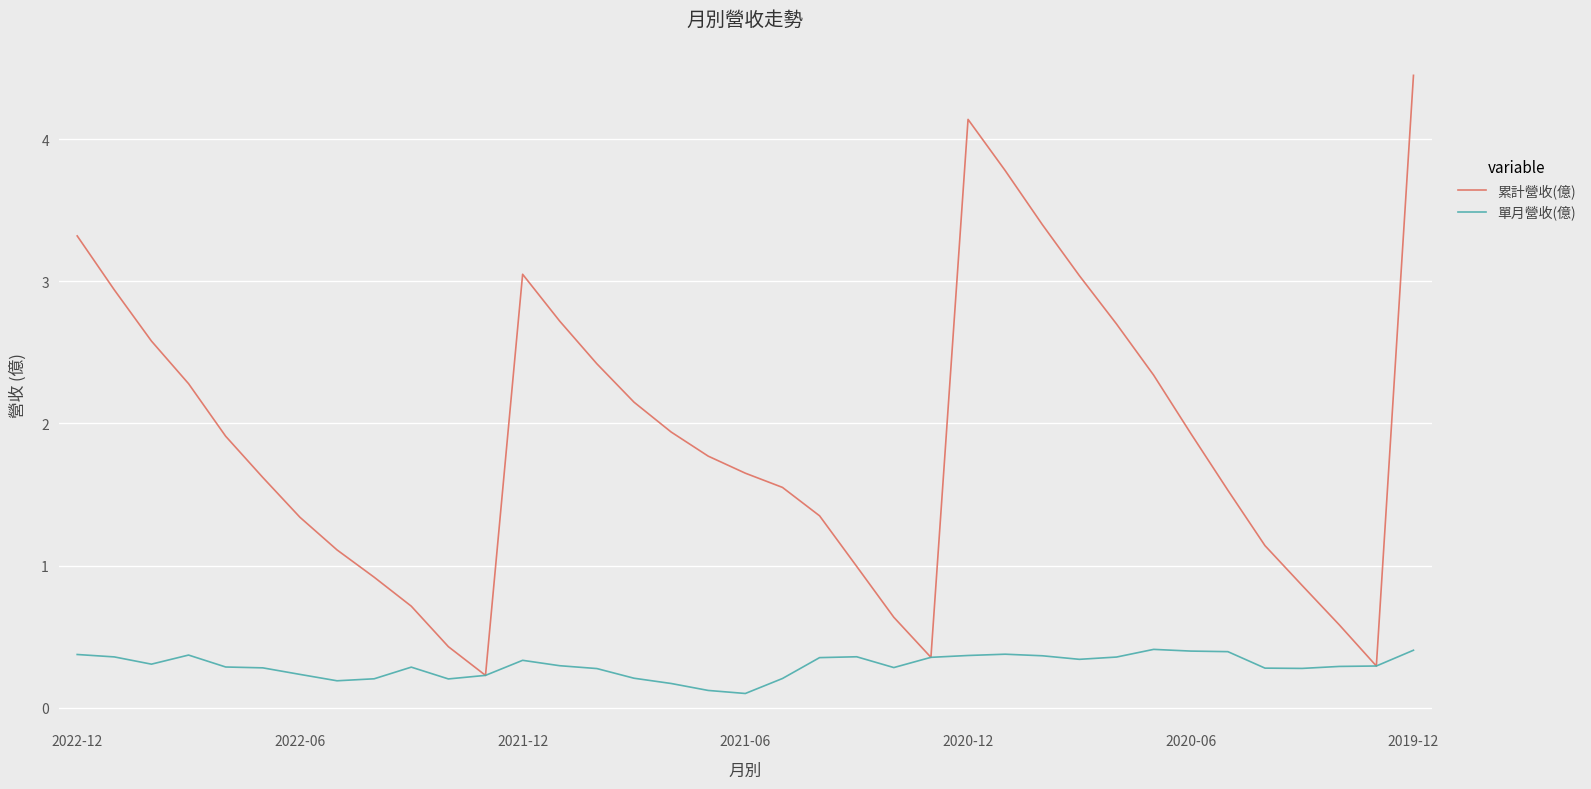

Which series has the largest total across all categories?

累計營收(億)